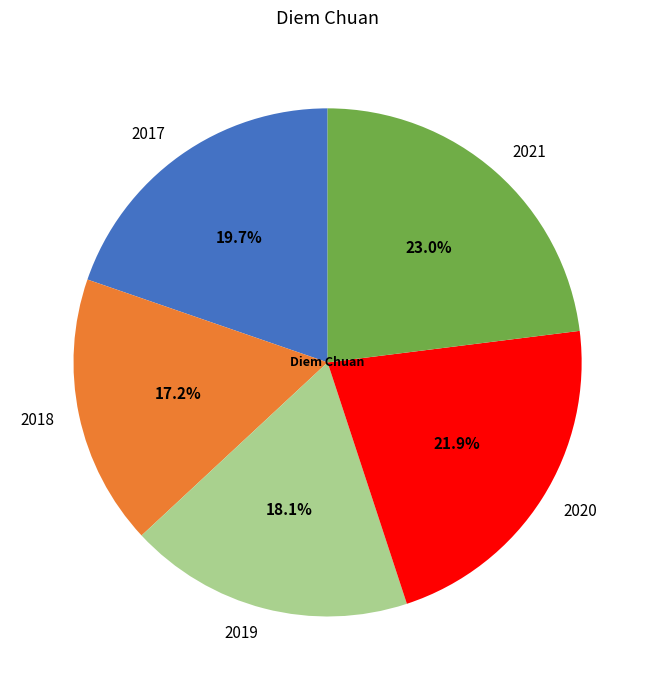

Count the number of slices in the pie.

5